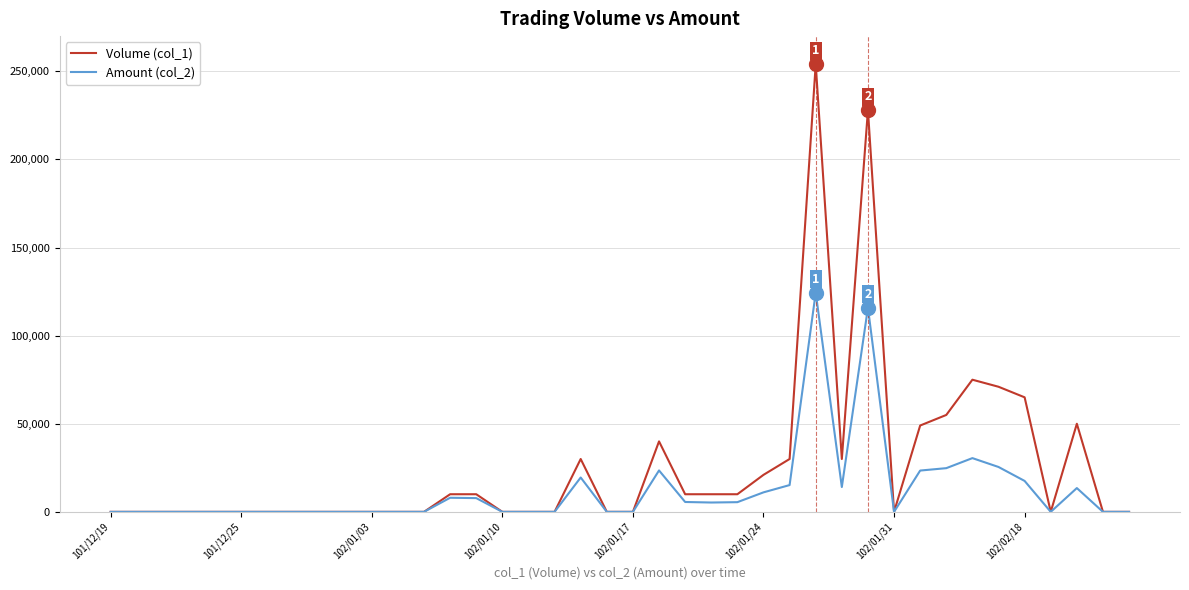

Which series has the widest spread of values?

Volume (col_1)